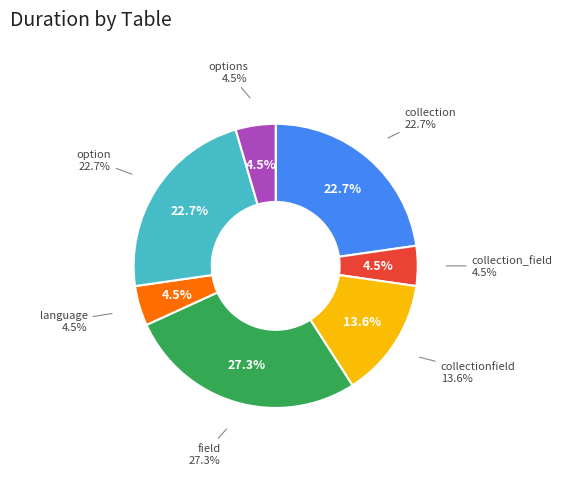

Which has a higher value, option or language?

option